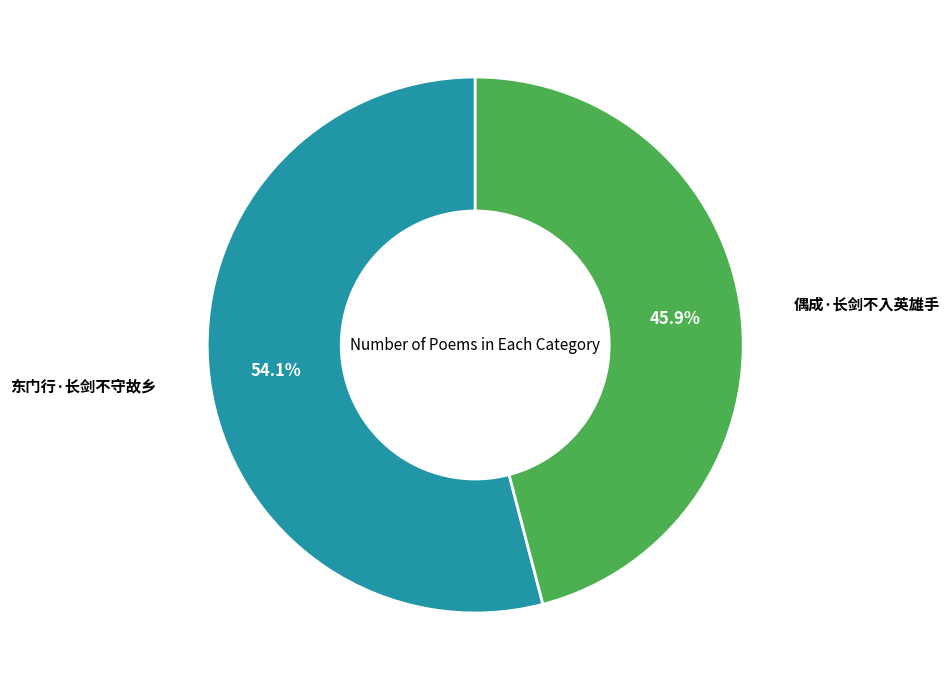

What is the ratio of the value at 偶成·长剑不入英雄手 to the value at 东门行·长剑不守故乡?

0.8